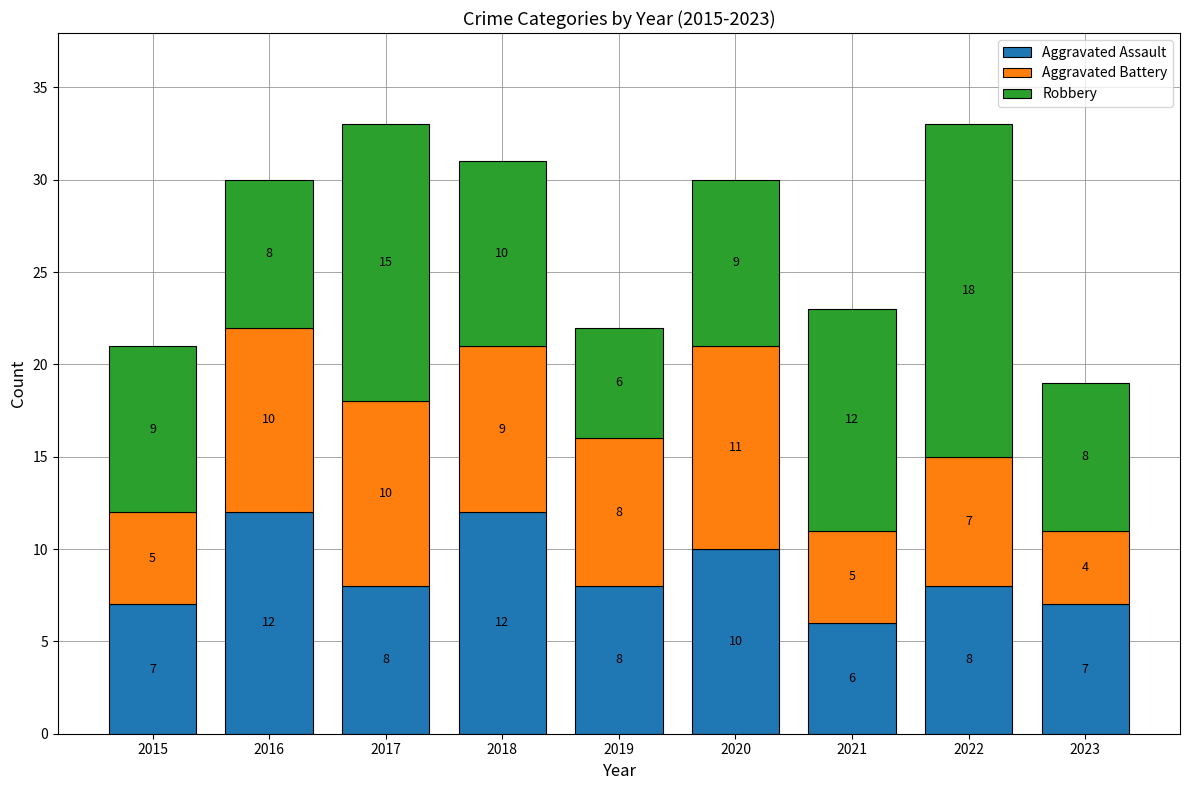

Reading right to left, transcribe the values for Aggravated Assault.

2023=7	2022=8	2021=6	2020=10	2019=8	2018=12	2017=8	2016=12	2015=7